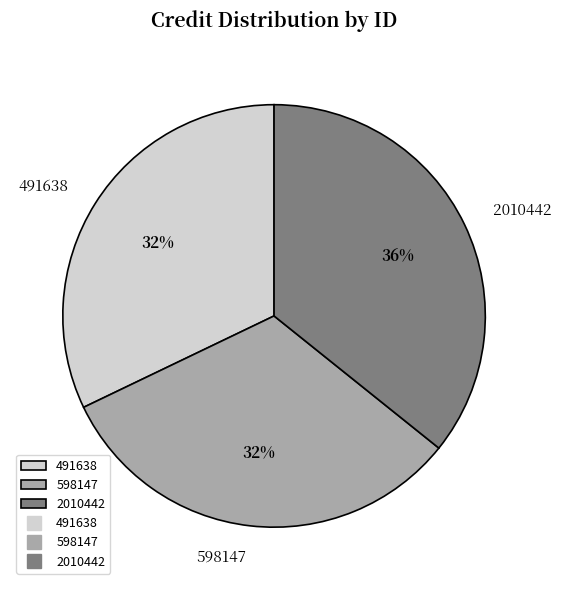

What is the largest slice in the pie chart?

2010442